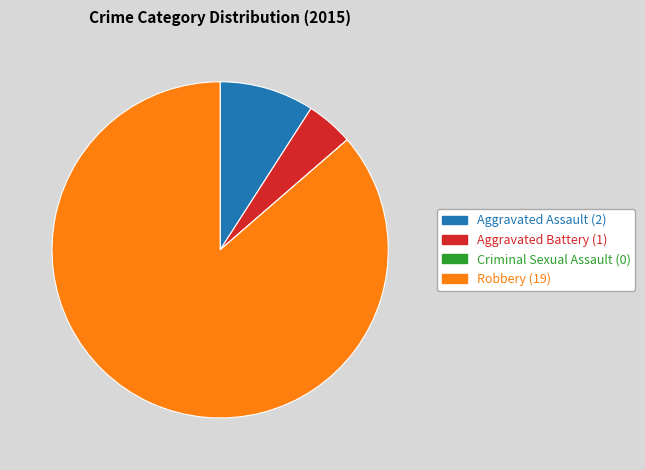

Does Aggravated Assault account for over 50% of the chart?

No